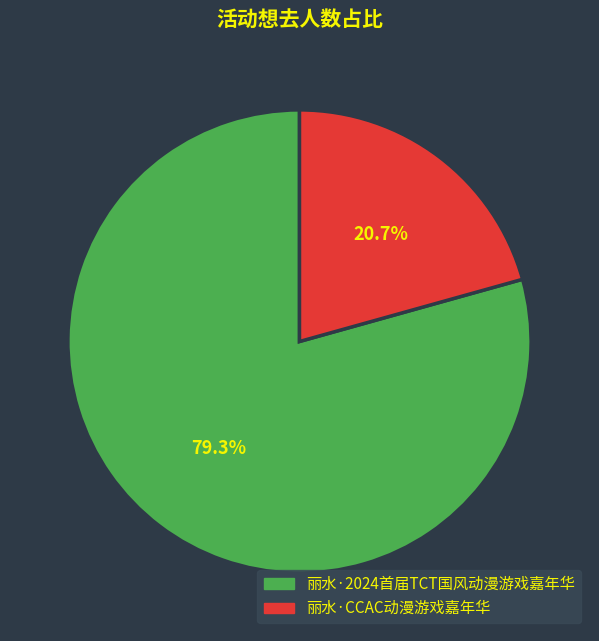

To the nearest percent, what is the average slice percentage?

50%